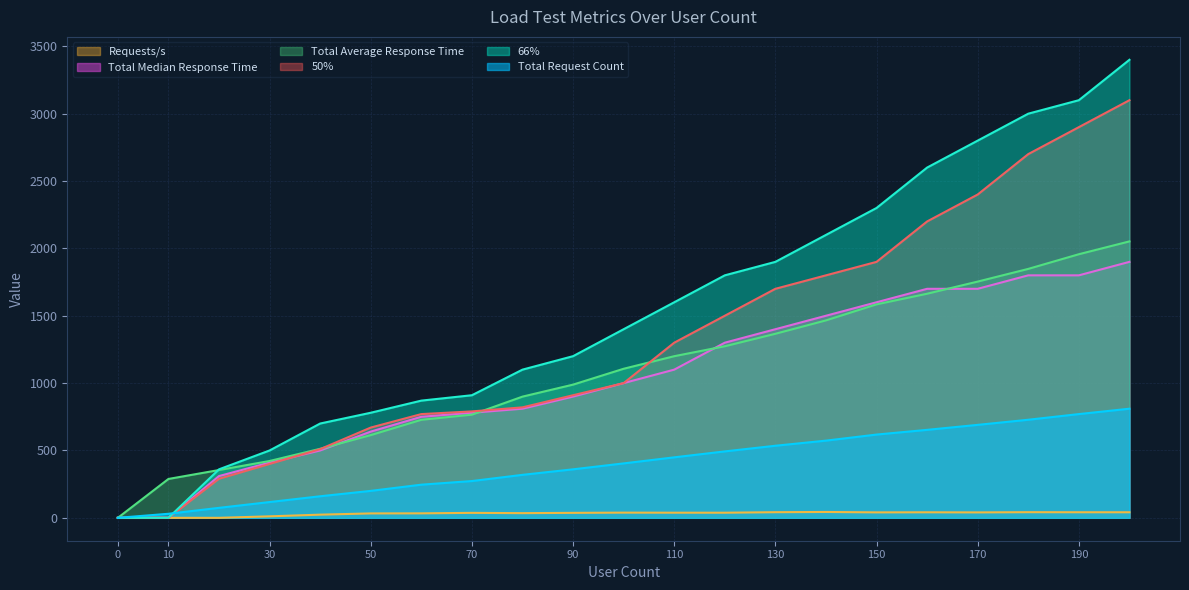

At which label is Requests/s closest to 21?

40